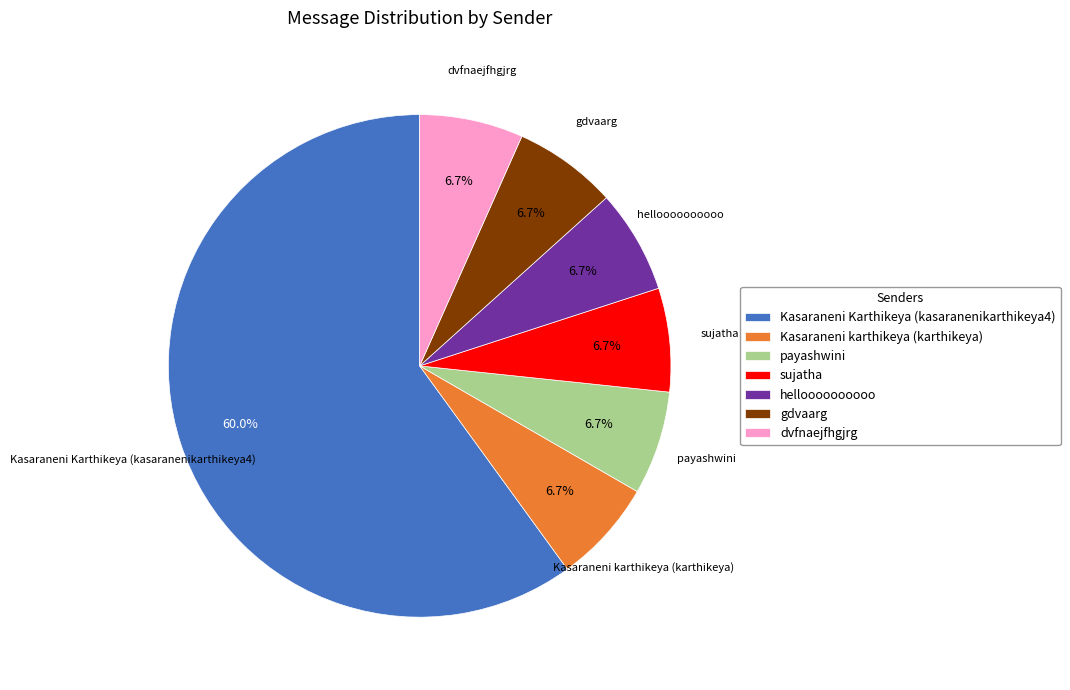

Between Kasaraneni Karthikeya (kasaranenikarthikeya4) and helloooooooooo, which is larger?

Kasaraneni Karthikeya (kasaranenikarthikeya4)